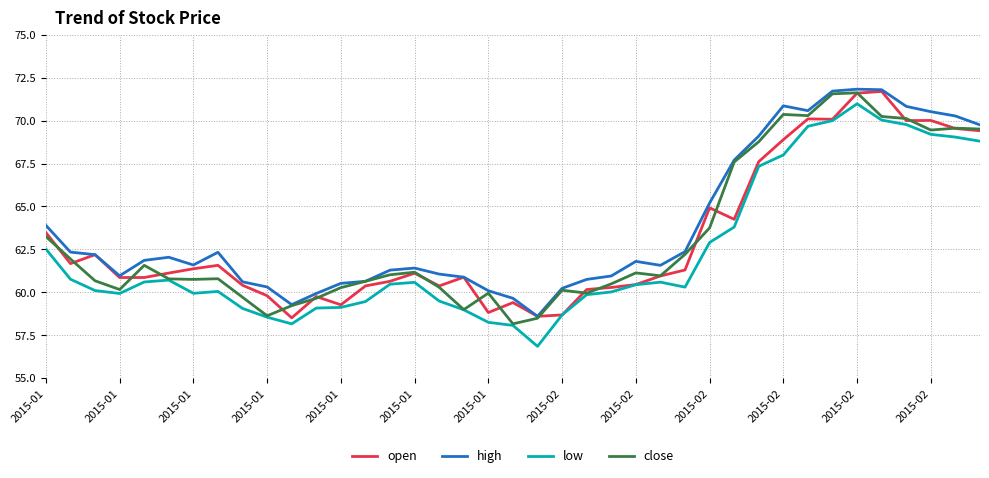

True or false: low and high cross at least once.

False